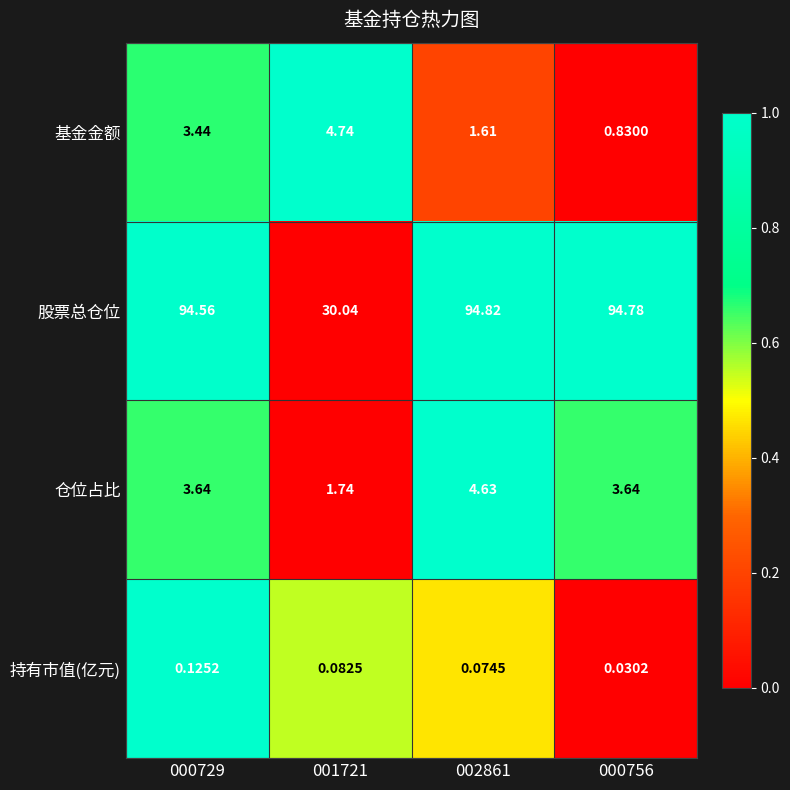

List the series in order of their peak value, highest first.

股票总仓位, 基金金额, 仓位占比, 持有市值(亿元)